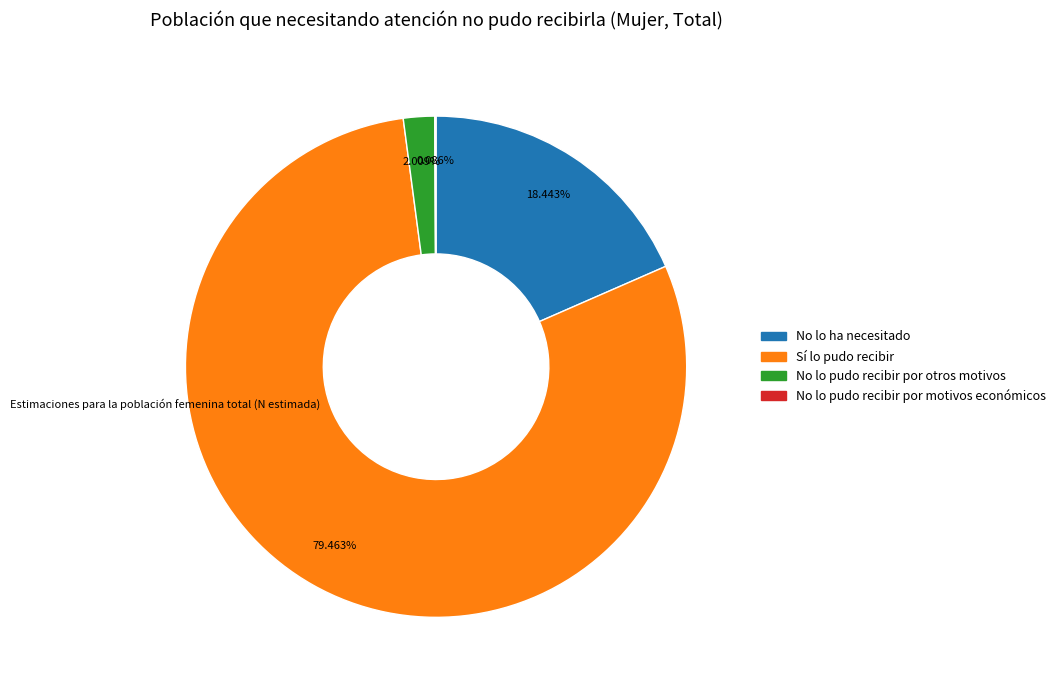

To the nearest percent, what portion does No lo pudo recibir por otros motivos represent?

2%